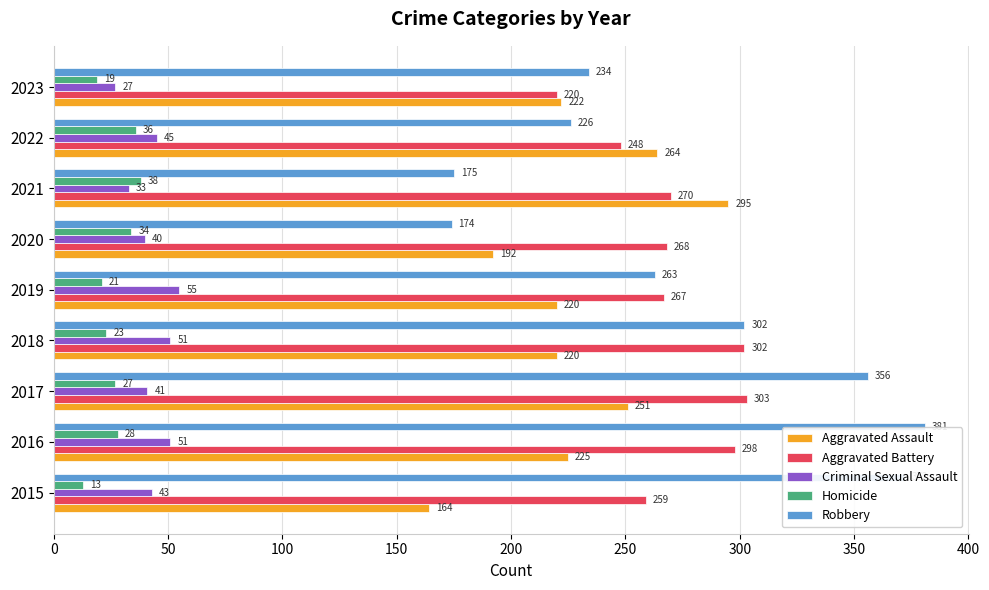

Which series has the largest total across all categories?

Robbery